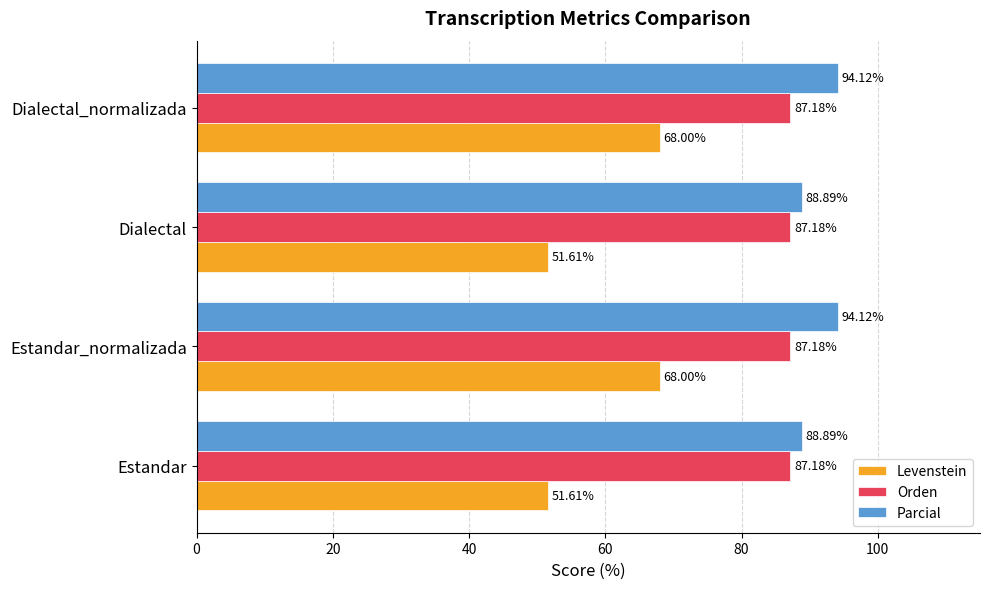

List the series in order of their peak value, highest first.

Parcial, Orden, Levenstein